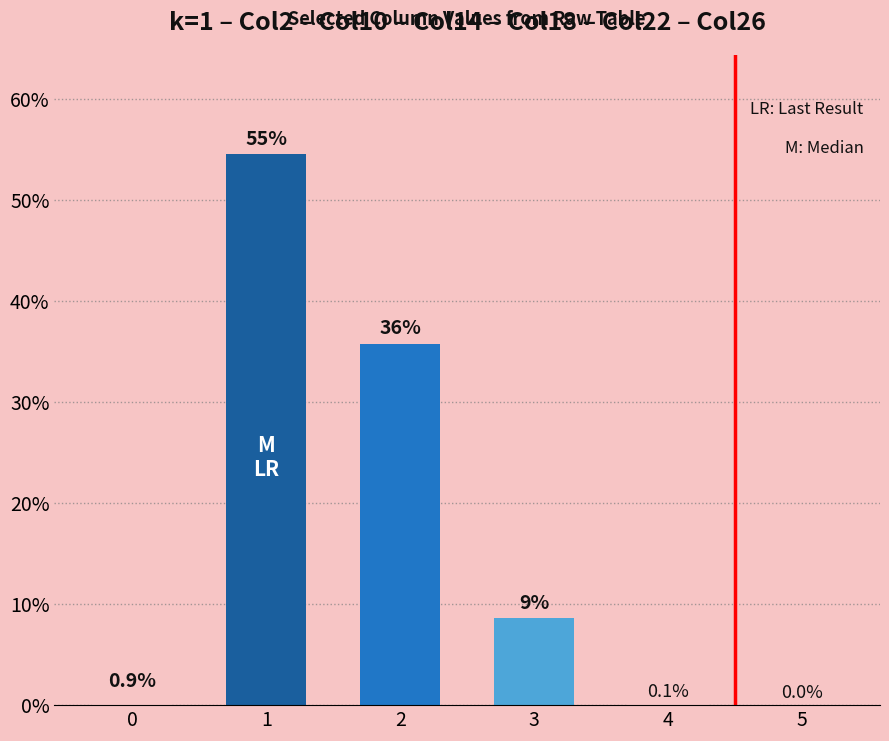

Where does the data first go above 8?

1